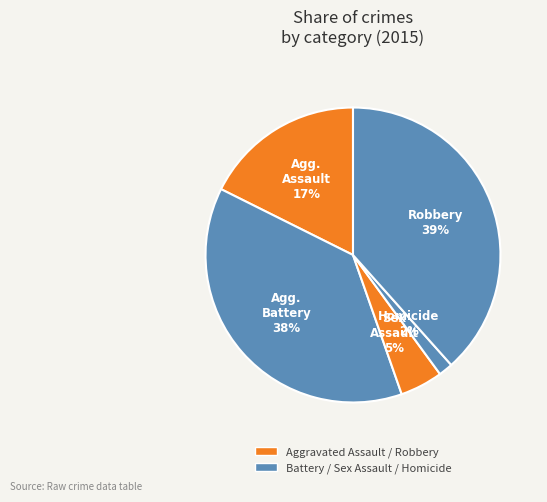

How many slices are in this pie chart?

5